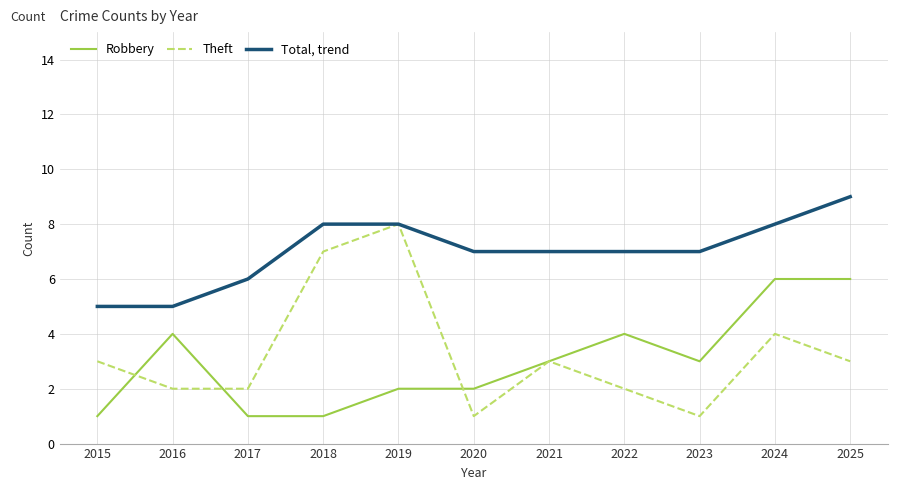

Read the Robbery value at 2025.

6